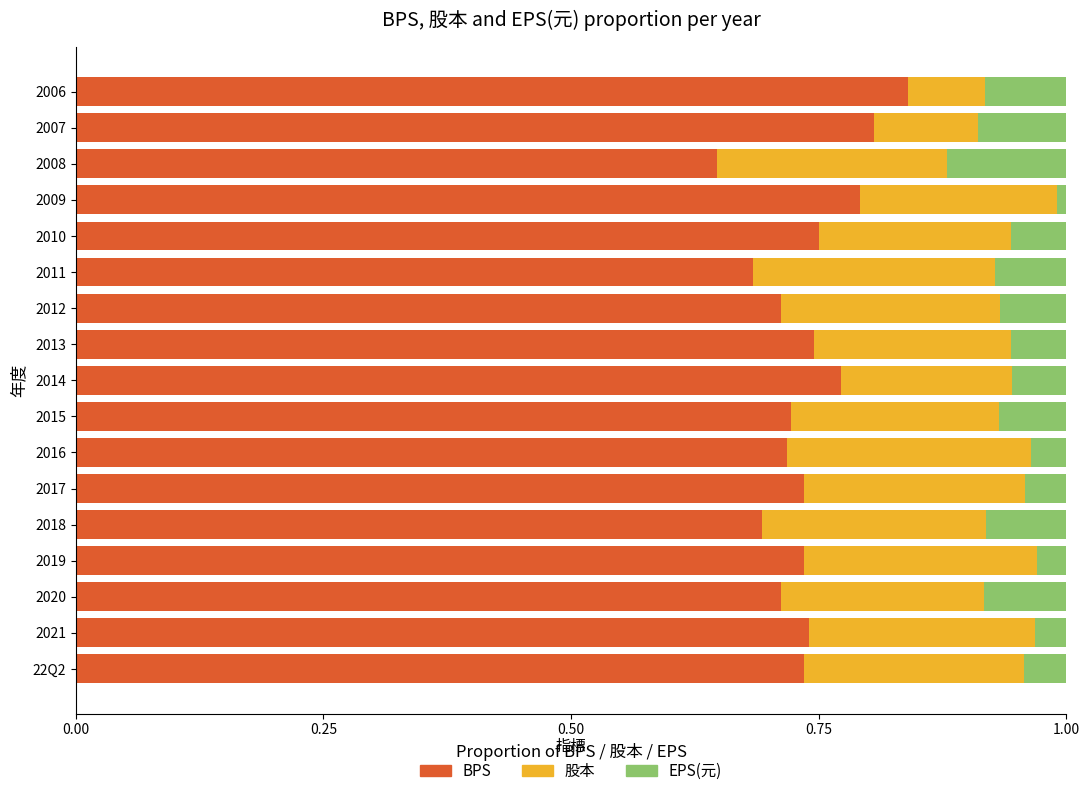

Which category has the lowest value in the BPS series?

2008